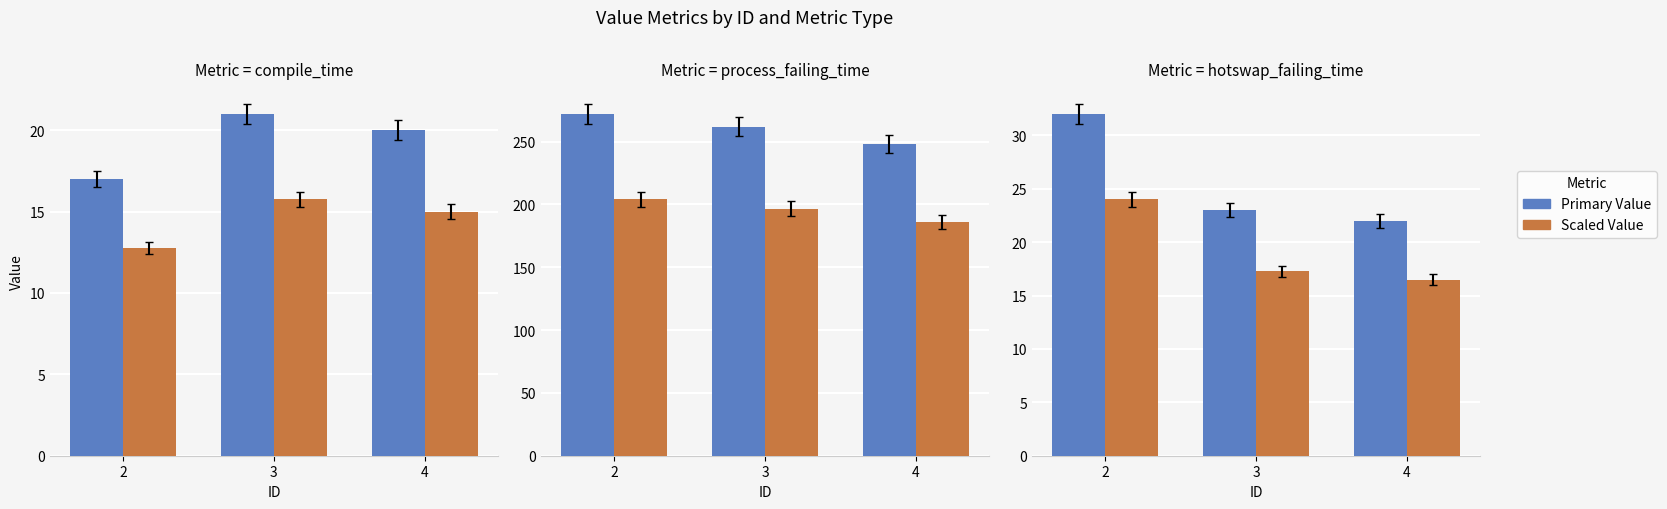

At how many categories does at least one series exceed 219?

3